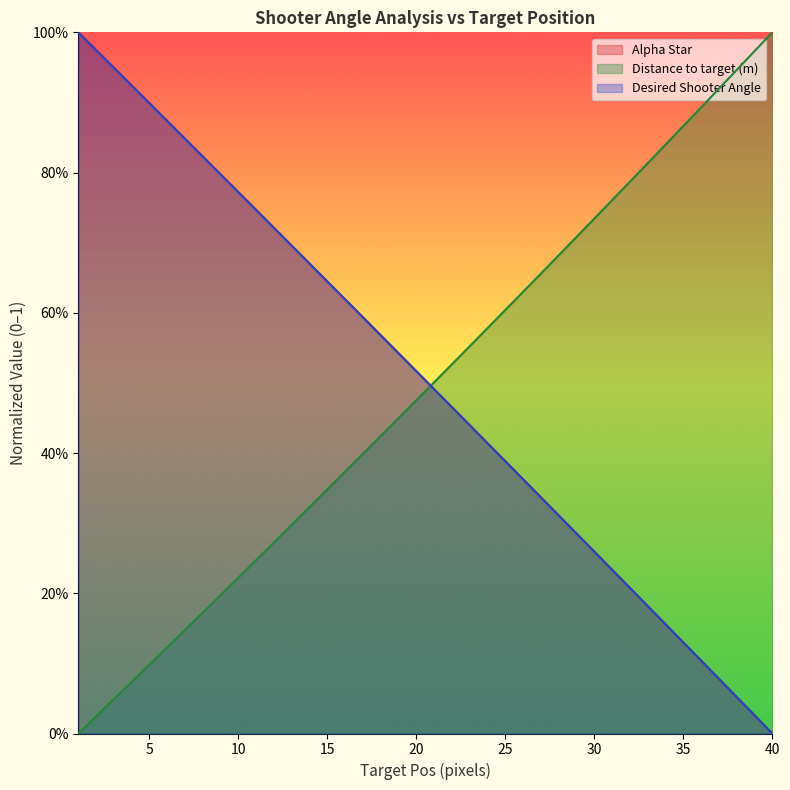

How many series are shown in this chart?

3